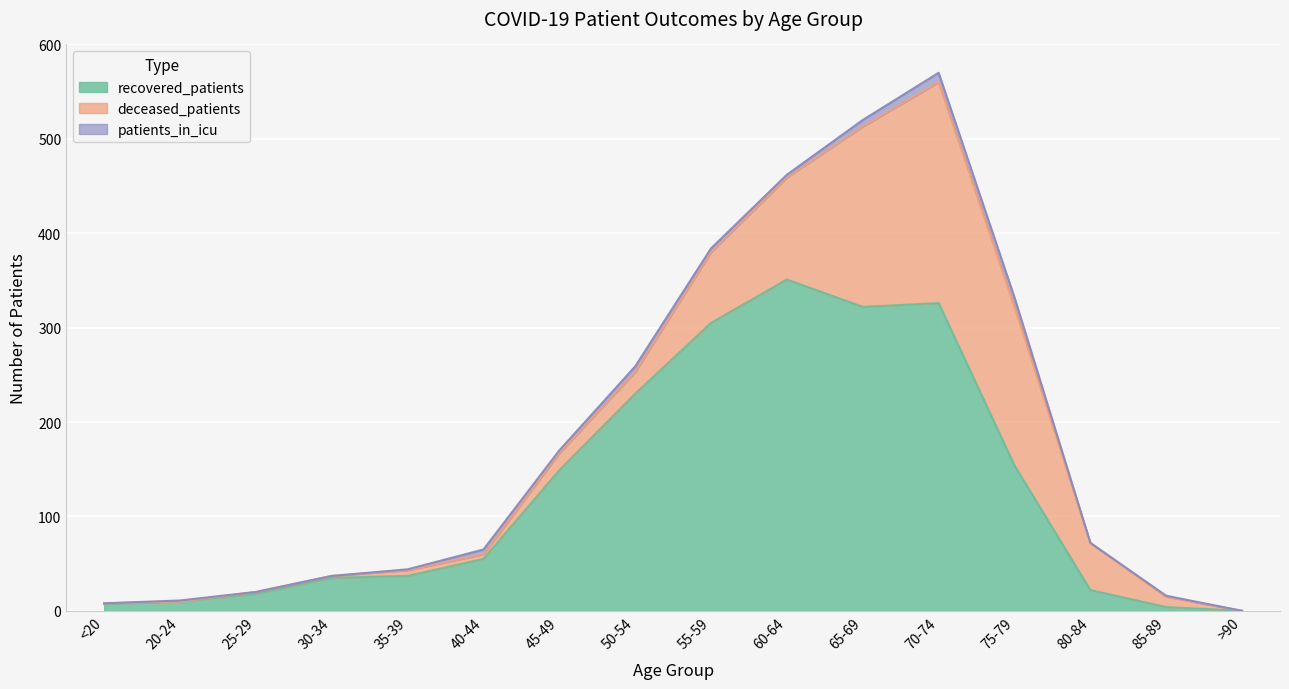

At which category is the sum across all series the highest?

70-74